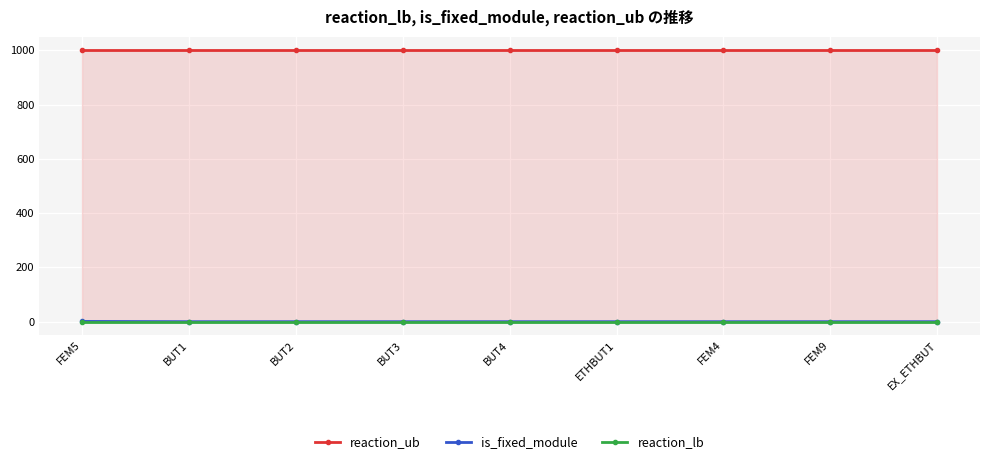

What is the label of the 9th point from the left?

EX_ETHBUT